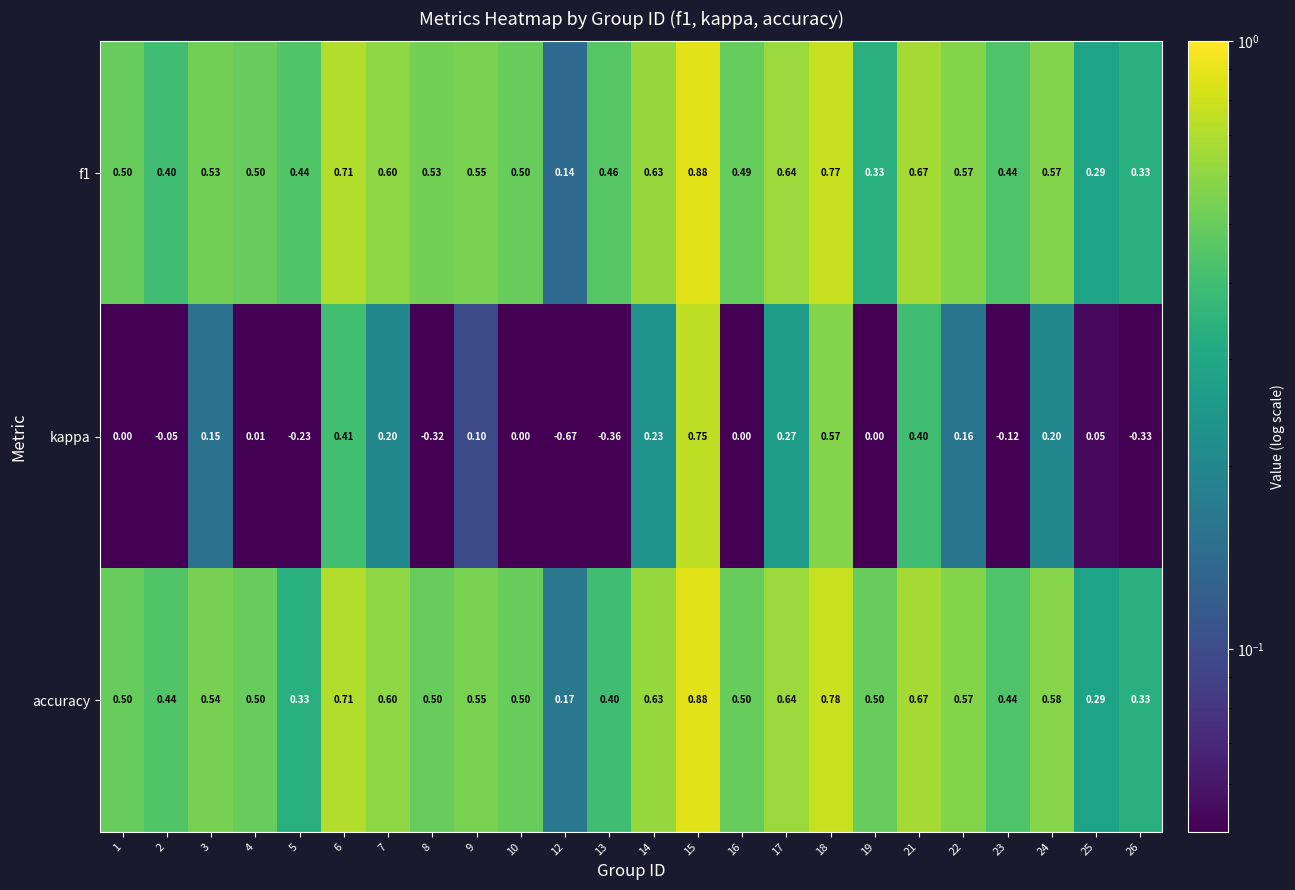

Which series changed the most between 15 and 24?

kappa